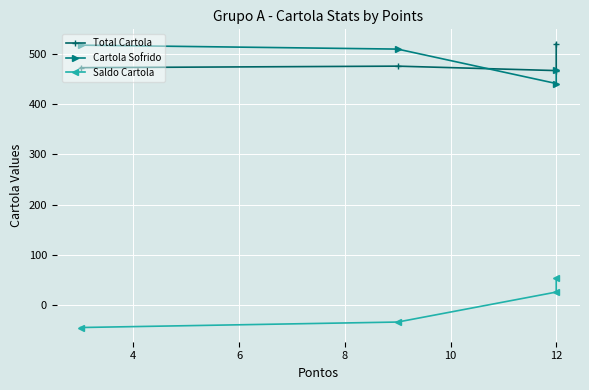

At which category does the chart reach its peak across all series?

12